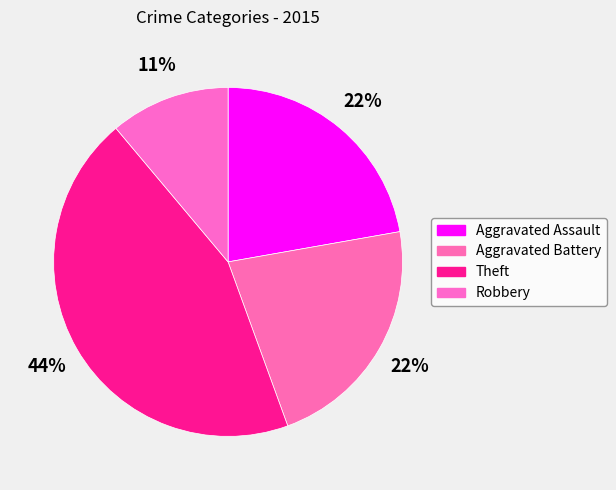

How many slices are in this pie chart?

4